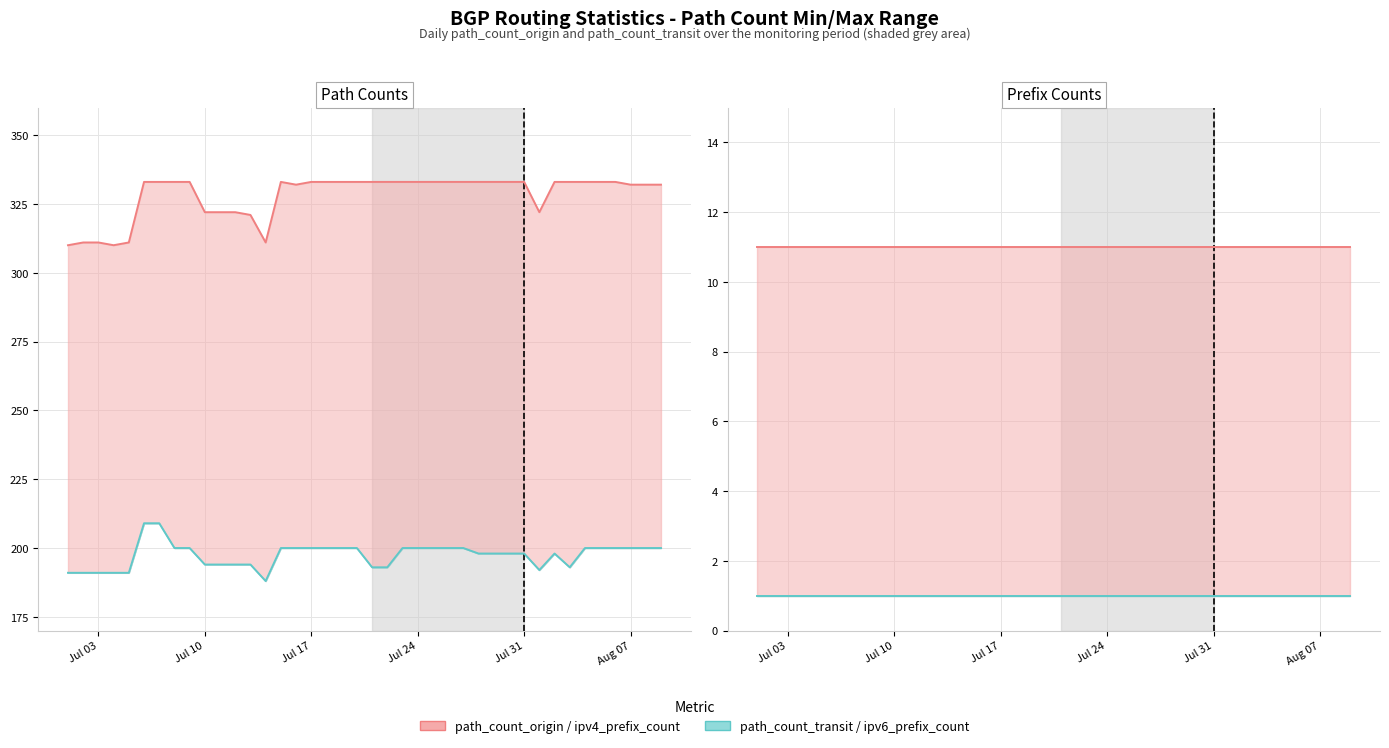

How many lines are shown in the chart?

4